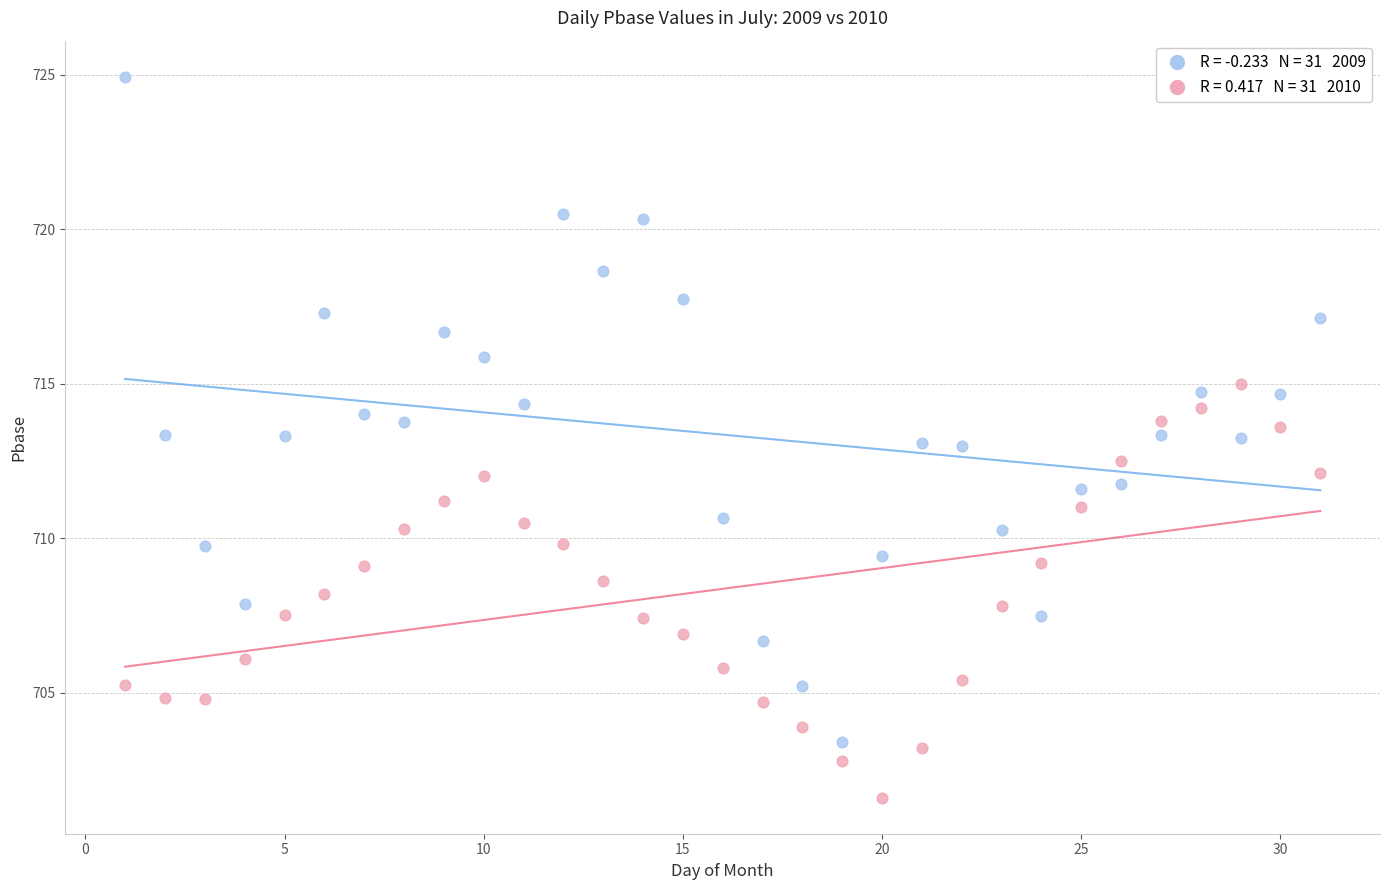

Across all data points, what is the range of X values (max minus min)?

30.0